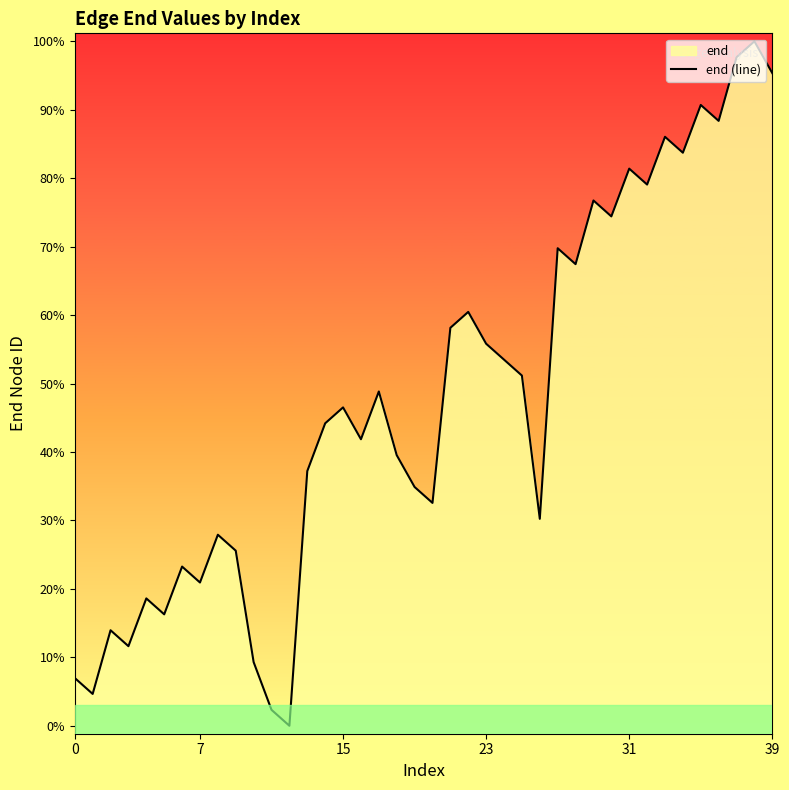

How many lines are shown in the chart?

1